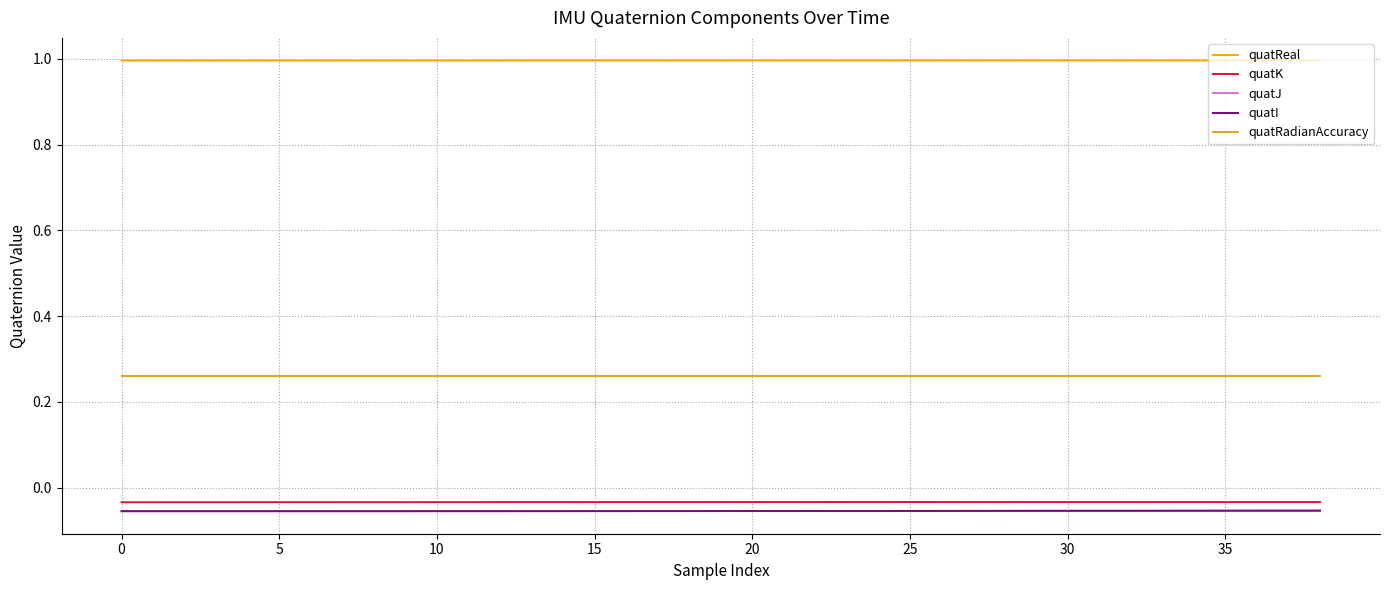

Does the chart have visible grid lines?

Yes